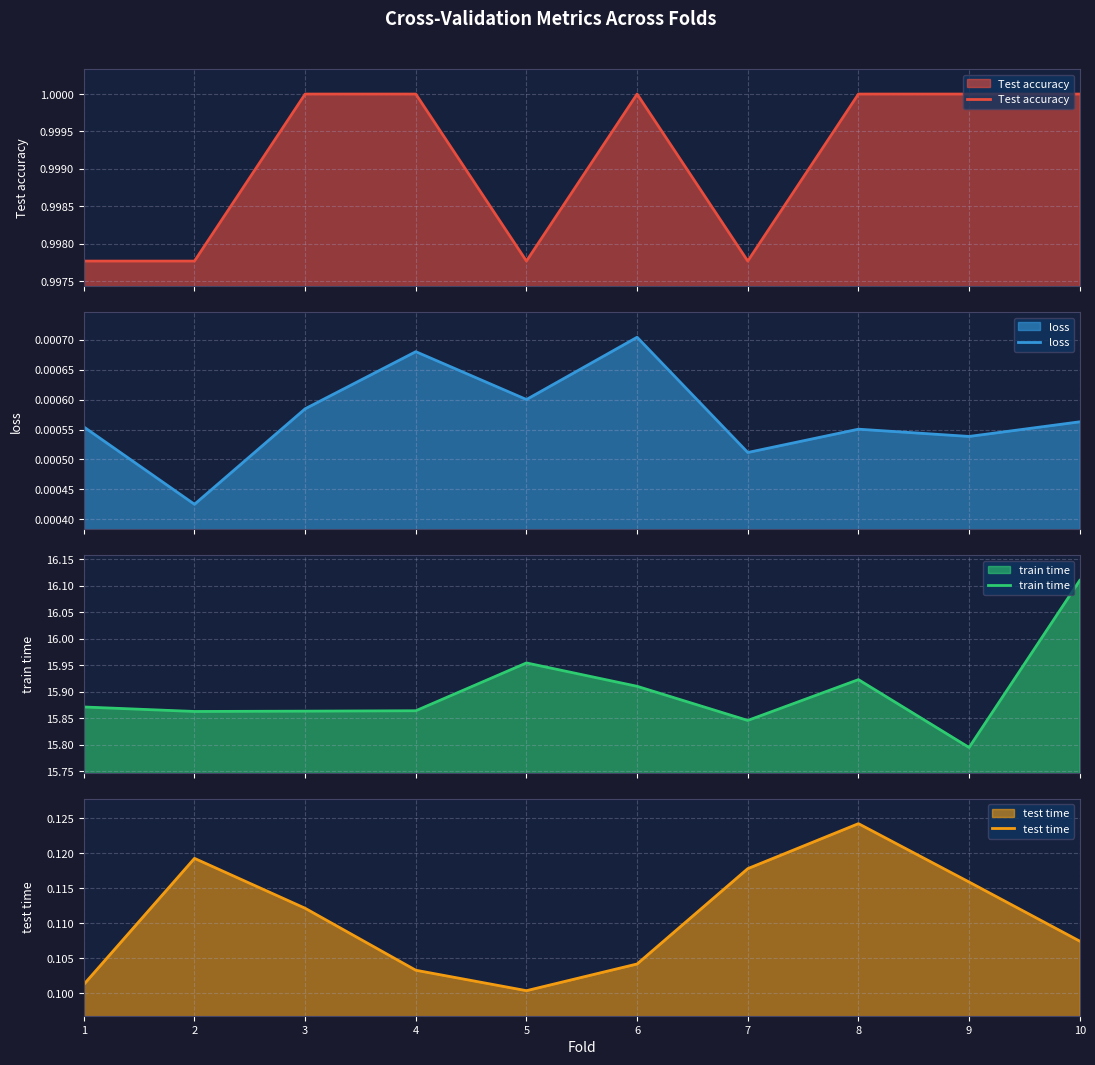

Reading left to right, transcribe all the data shown in this chart.

Test accuracy: 1.0	1.0	1.0	1.0	1.0	1.0	1.0	1.0	1.0	1.0
loss: 0.0	0.0	0.0	0.0	0.0	0.0	0.0	0.0	0.0	0.0
train time: 15.9	15.9	15.9	15.9	16.0	15.9	15.8	15.9	15.8	16.1
test time: 0.1	0.1	0.1	0.1	0.1	0.1	0.1	0.1	0.1	0.1